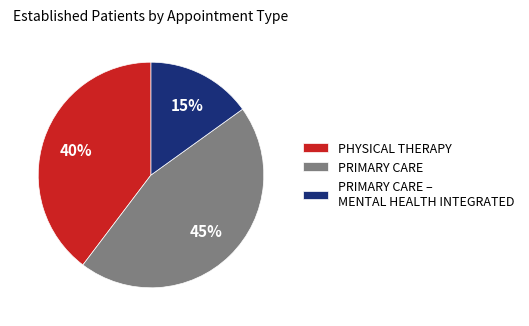

Combined, do PHYSICAL THERAPY and PRIMARY CARE account for over 50%?

Yes